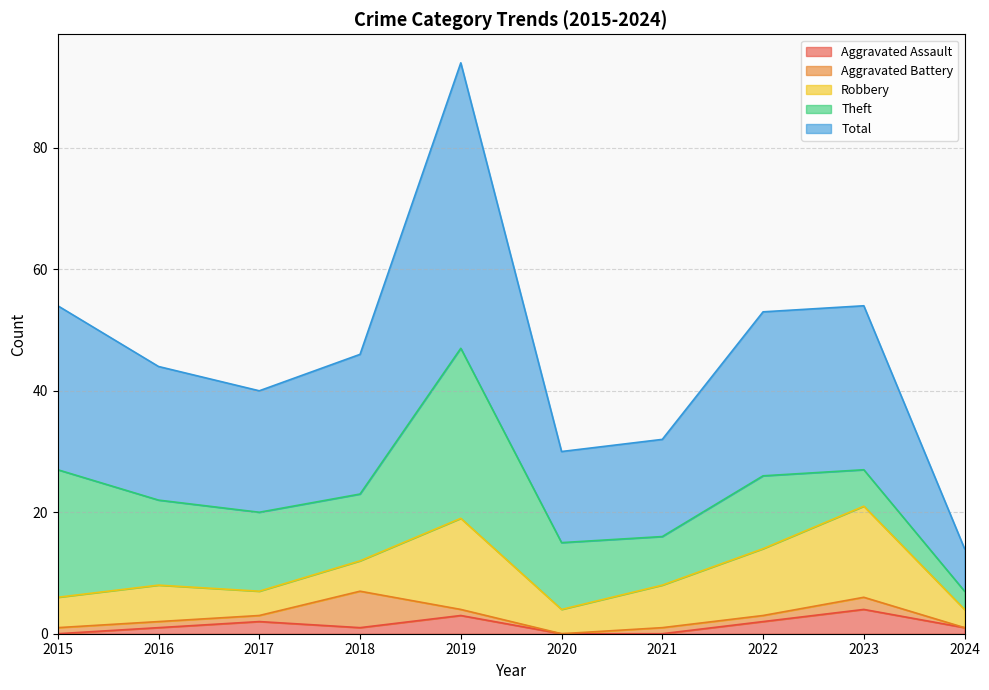

Between 2016 and 2020, which is larger?

2016